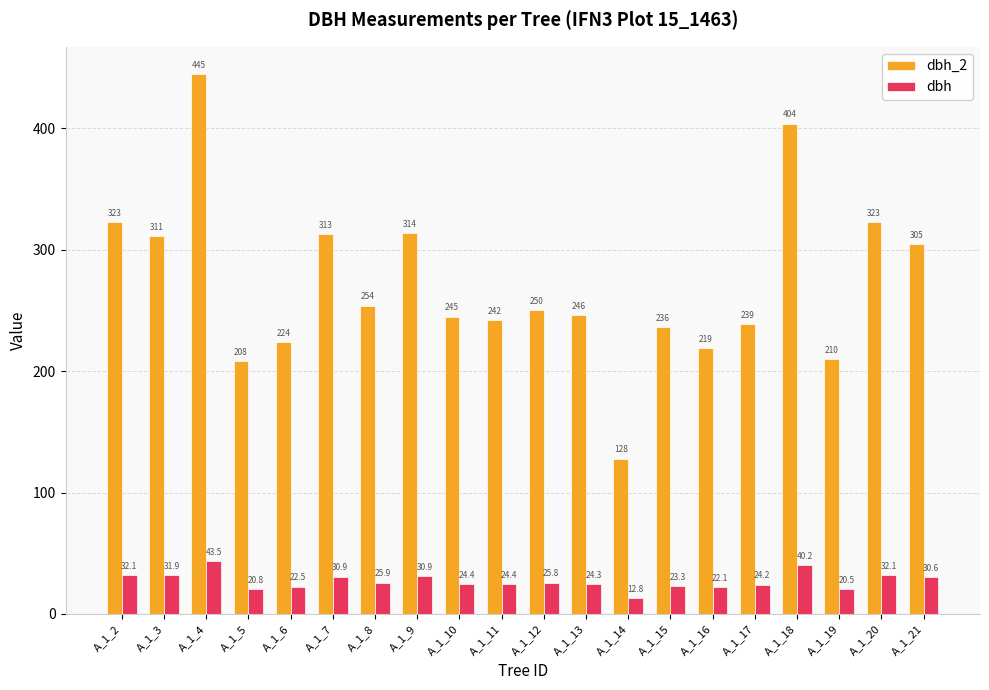

Count the number of data series in this chart.

2